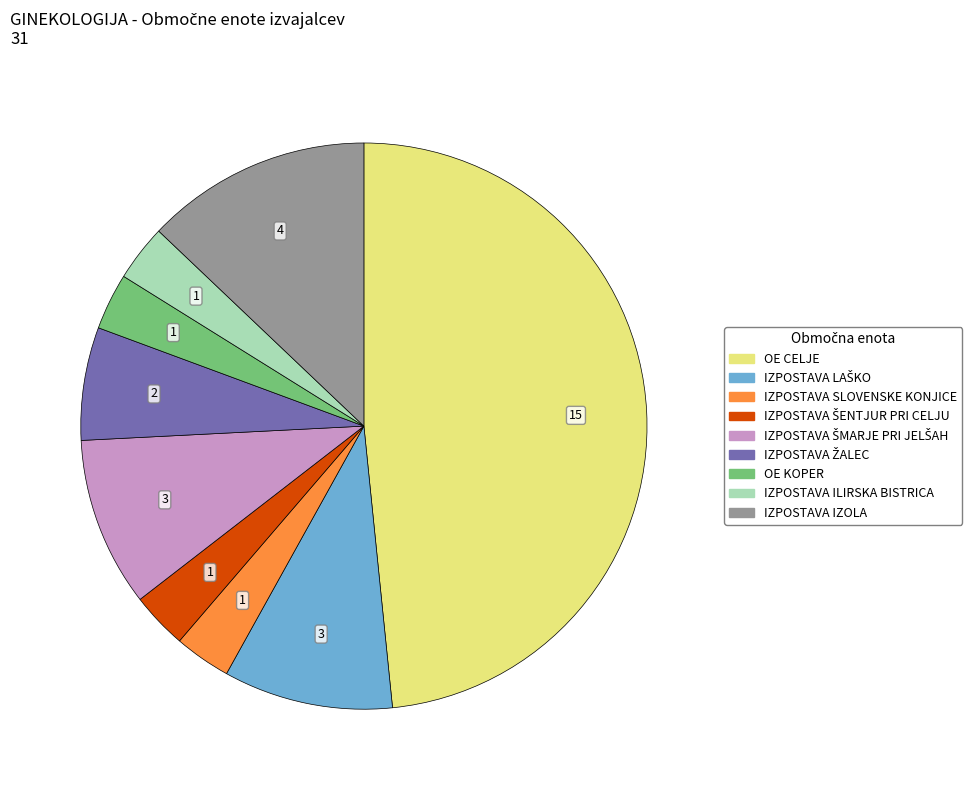

What is the largest slice in the pie chart?

OE CELJE